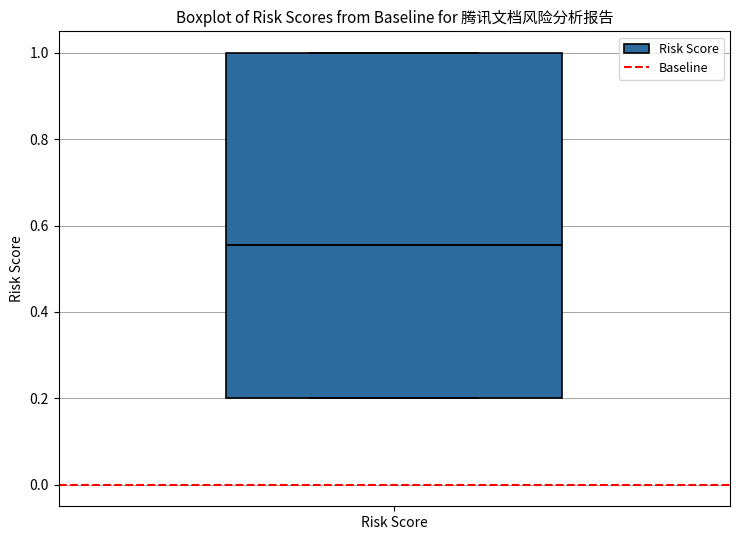

Read this box plot against the y-axis: the position of the median line, the range covered by the box, and the ends of both whiskers. The values are not printed on the chart, so give them approximately, as read against the axis.

median 0.56, box 0.20 to 1.00, whiskers 0.20 to 1.00